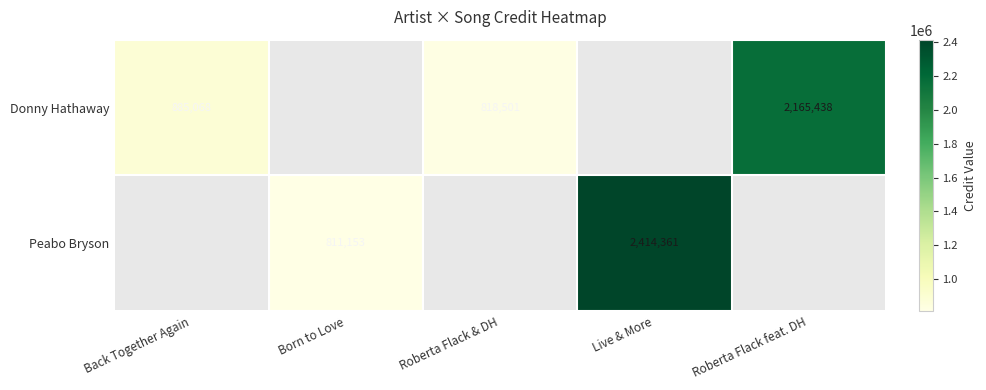

At how many categories does at least one series exceed 2091953?

2